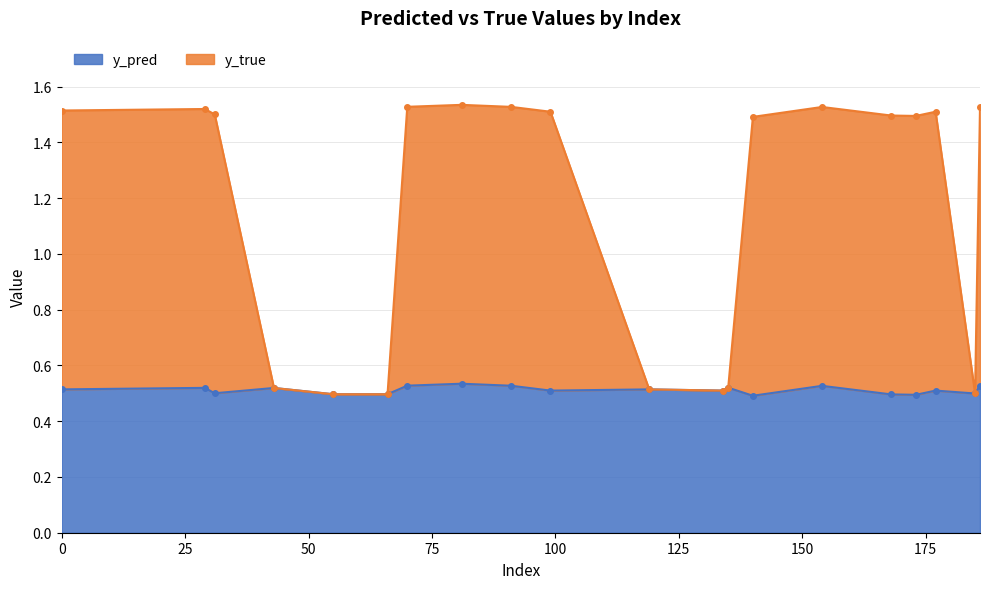

What is the value of the y_true point at the 19th from the left?

0.5